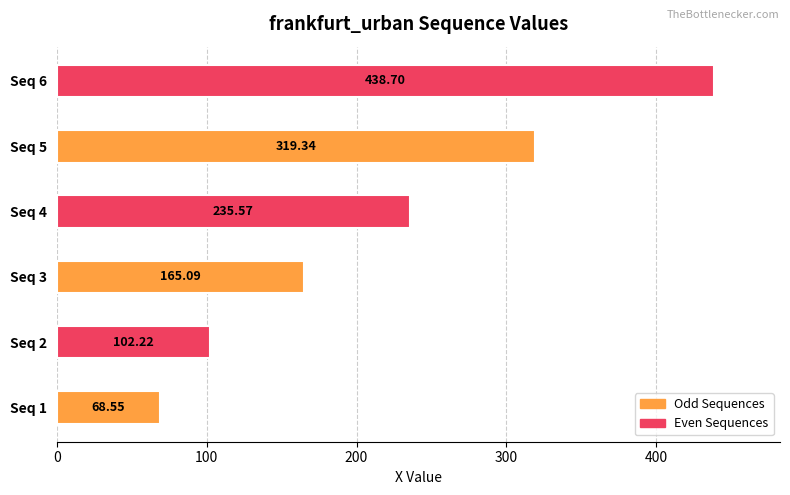

List the labels in order of value, smallest first.

Seq 1, Seq 2, Seq 3, Seq 4, Seq 5, Seq 6